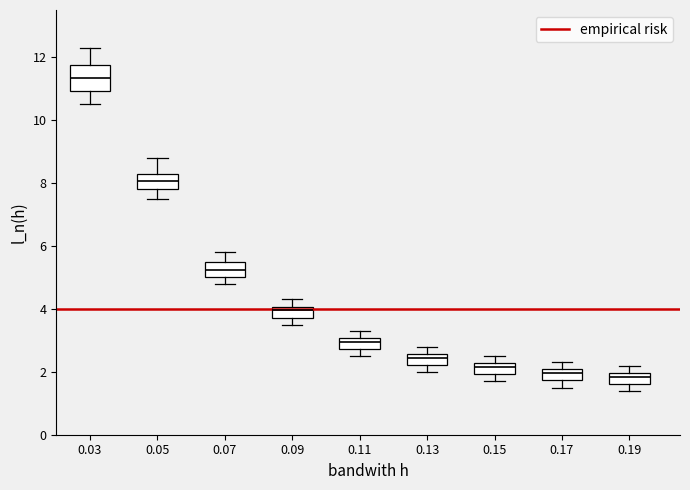

Reading left to right, transcribe this box plot: for each box, give where its median line is, the range the box spans, and where its two whiskers end, as read against the y-axis. The values are not printed on the chart, so give them approximately, as read against the axis.

0.03: median 11.4, box 11.0 to 11.8, whiskers 10.6 to 12.4
0.05: median 8.0, box 7.8 to 8.2, whiskers 7.6 to 8.8
0.07: median 5.2, box 5.0 to 5.4, whiskers 4.8 to 5.8
0.09: median 4.0 (inside the box), box 3.8 to 4.0, whiskers 3.6 to 4.4
0.11: median 3.0 (inside the box), box 2.8 to 3.0, whiskers 2.6 to 3.4
0.13: median 2.4, box 2.2 to 2.6, whiskers 2.0 to 2.8
0.15: median 2.2 (inside the box), box 2.0 to 2.2, whiskers 1.8 to 2.6
0.17: median 2.0 (inside the box), box 1.8 to 2.0, whiskers 1.6 to 2.4
0.19: median 1.8, box 1.6 to 2.0, whiskers 1.4 to 2.2